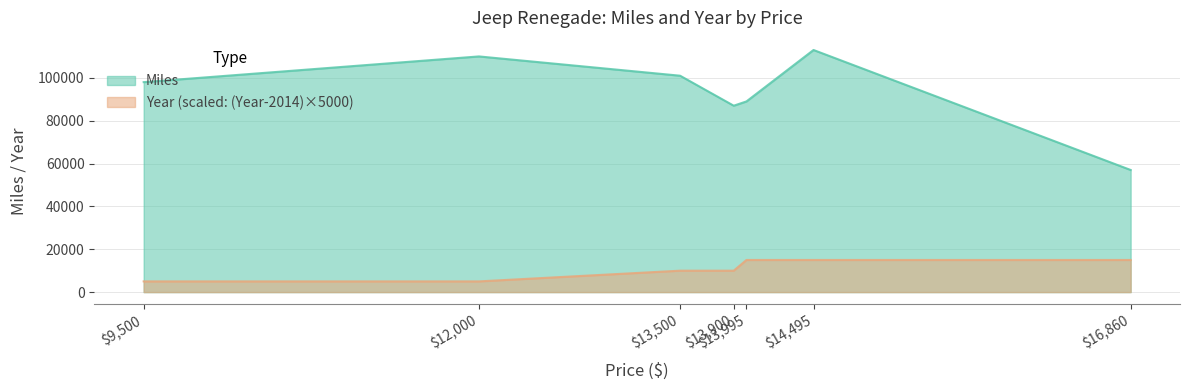

What is the average value of the Miles series?

93571